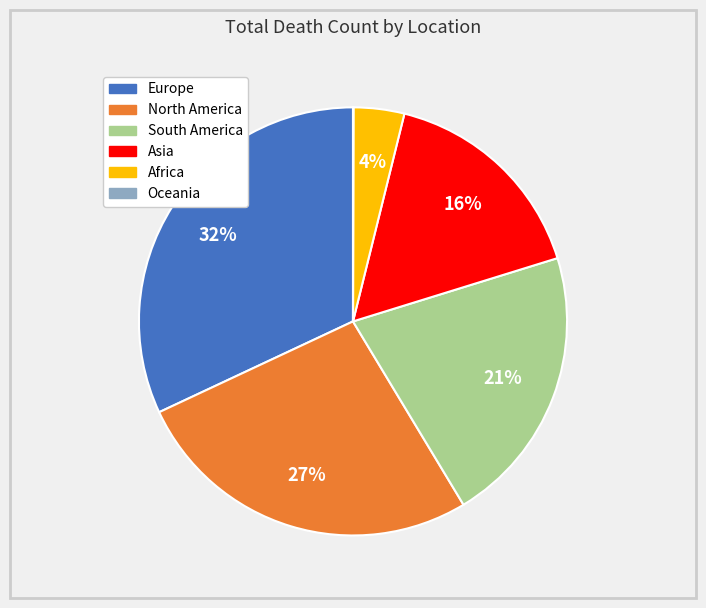

Does Africa represent more than half of the total?

No